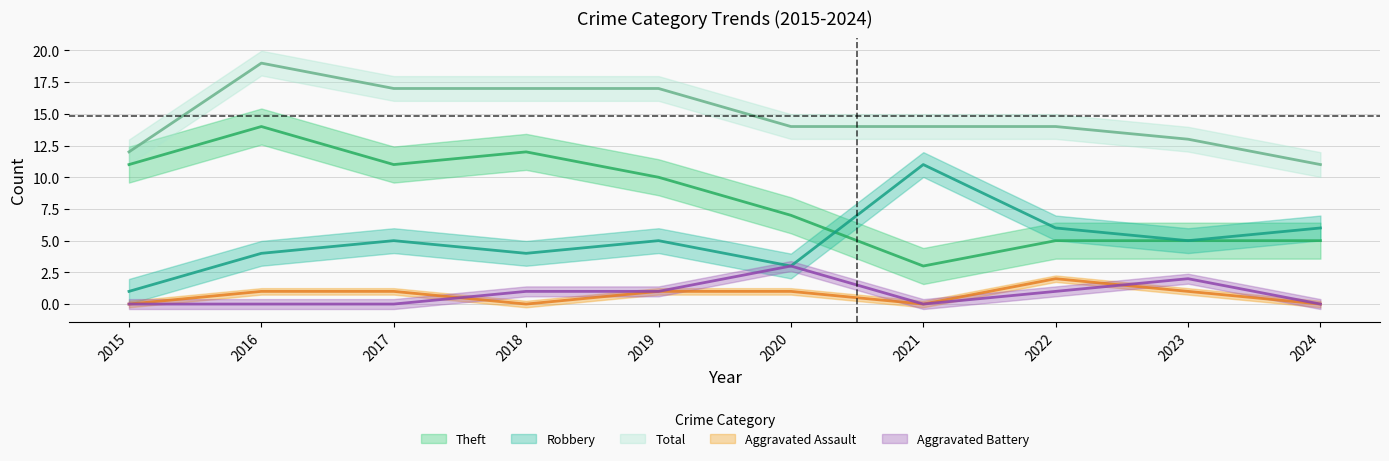

List the labels in order of Aggravated Battery value, smallest first.

2015, 2016, 2017, 2021, 2024, 2018, 2019, 2022, 2023, 2020